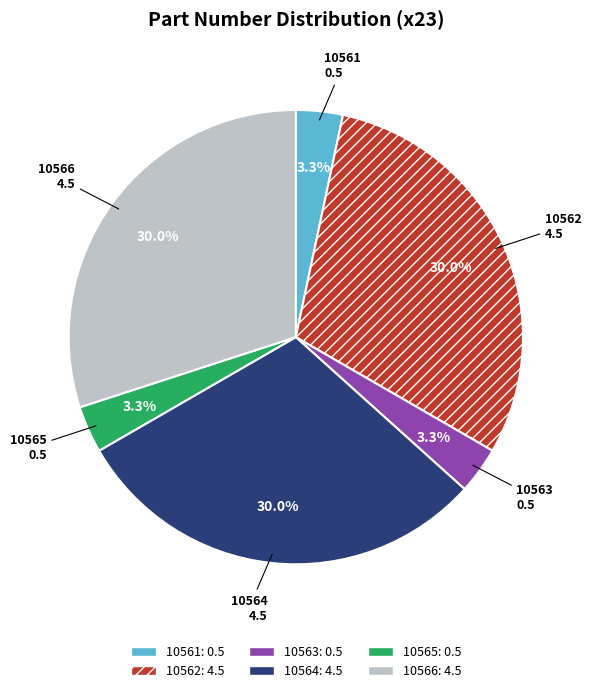

To the nearest percent, what is the average slice percentage?

17%